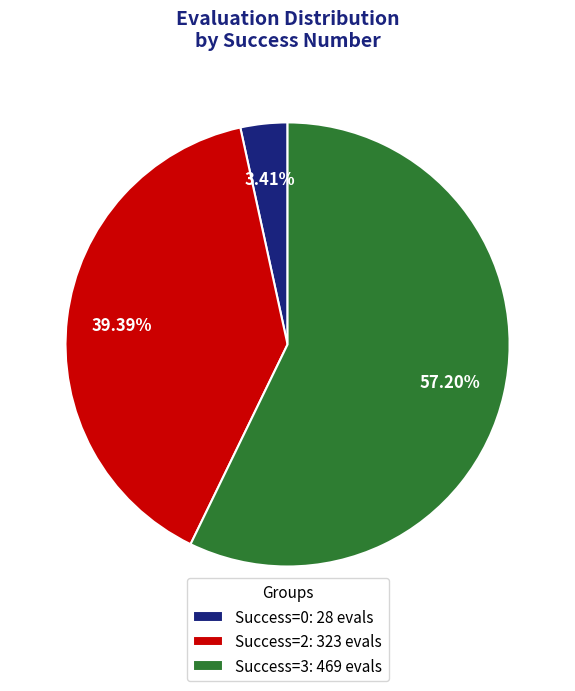

Does Success=3: 469 evals represent more than half of the total?

Yes